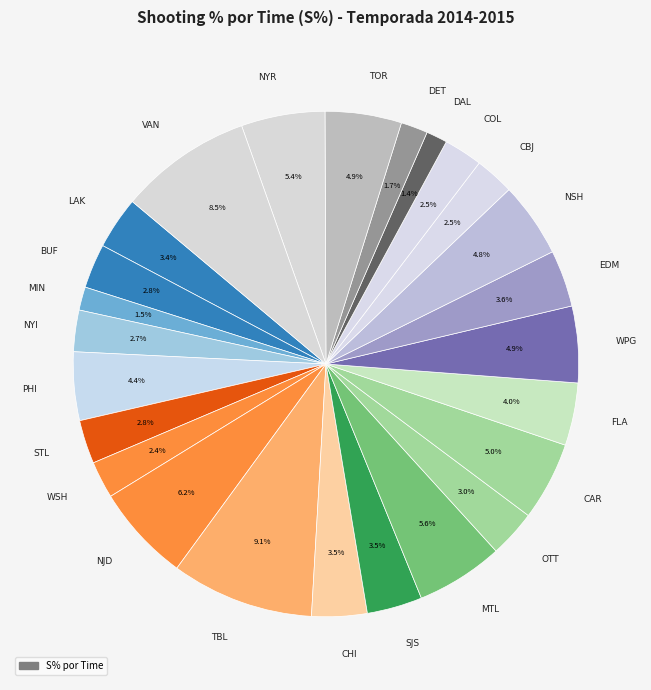

Rank the categories by value from lowest to highest.

DAL, MIN, DET, WSH, COL, CBJ, NYI, STL, BUF, OTT, LAK, CHI, SJS, EDM, FLA, PHI, NSH, WPG, TOR, CAR, NYR, MTL, NJD, VAN, TBL